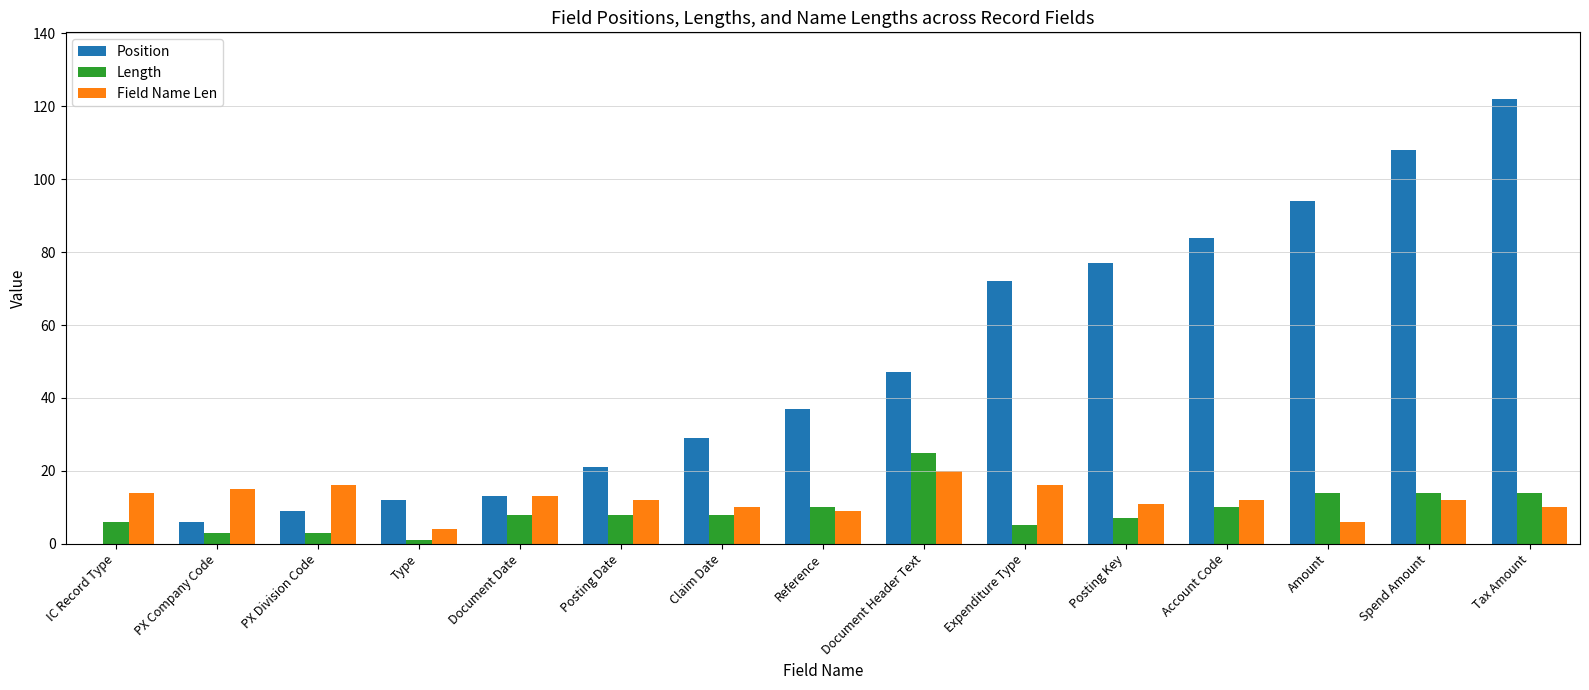

What is the approximate value of Field Name Len at Tax Amount, to the nearest 5?

10